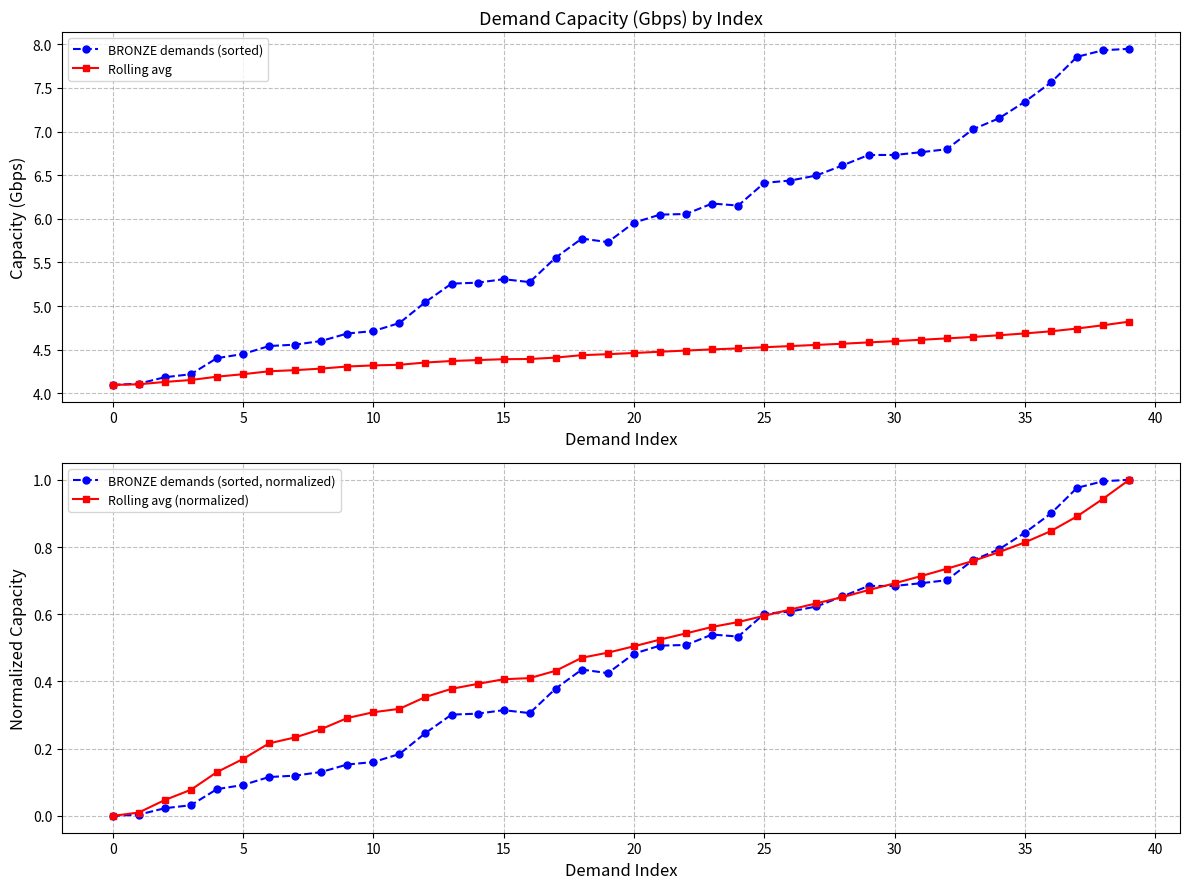

What is the value of the BRONZE demands (sorted) point at the 26th from the left?

4.5